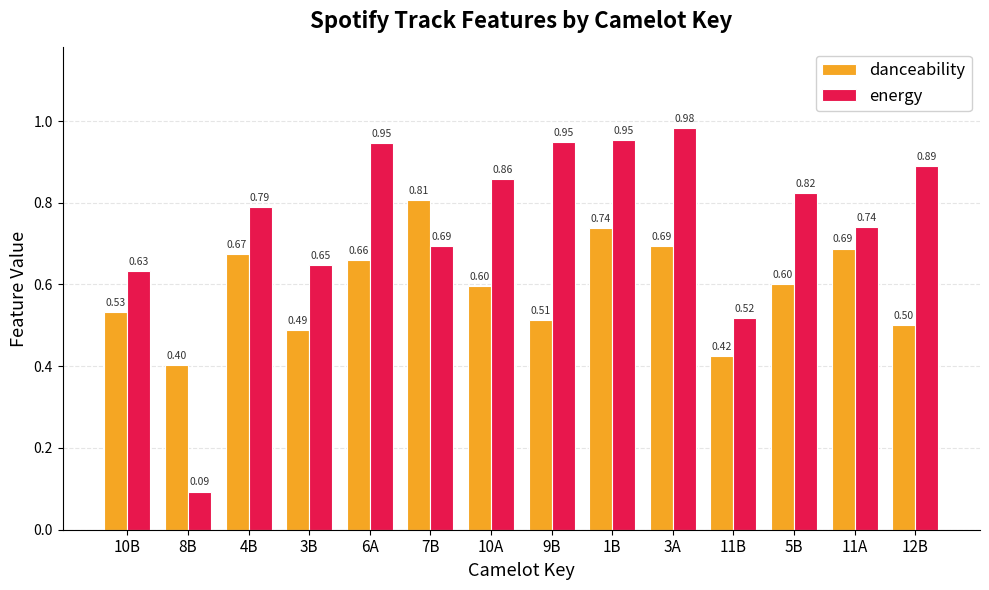

Rank the series by their maximum value, from highest to lowest.

energy, danceability